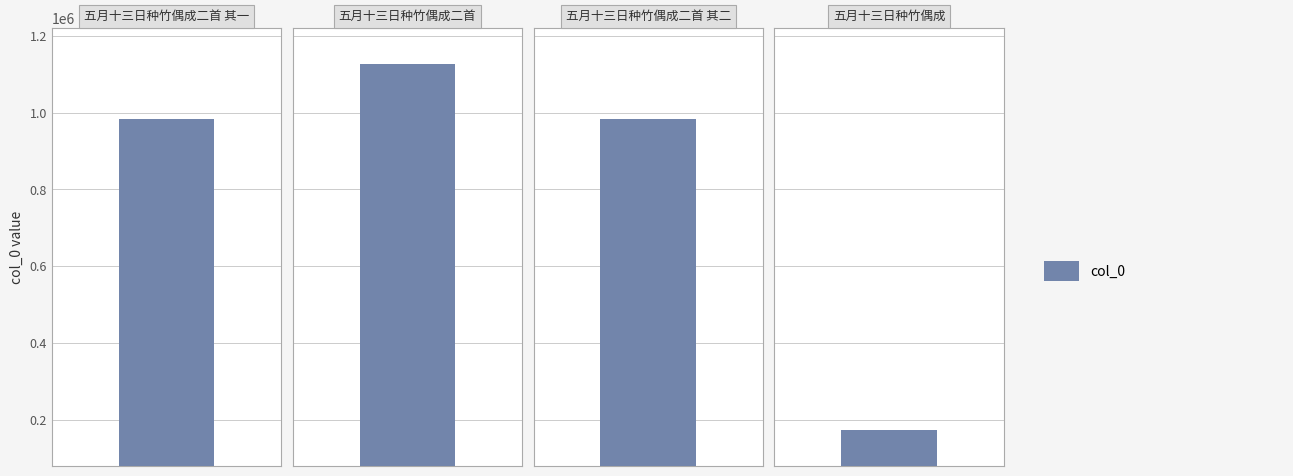

What is the greatest value displayed?

1125654